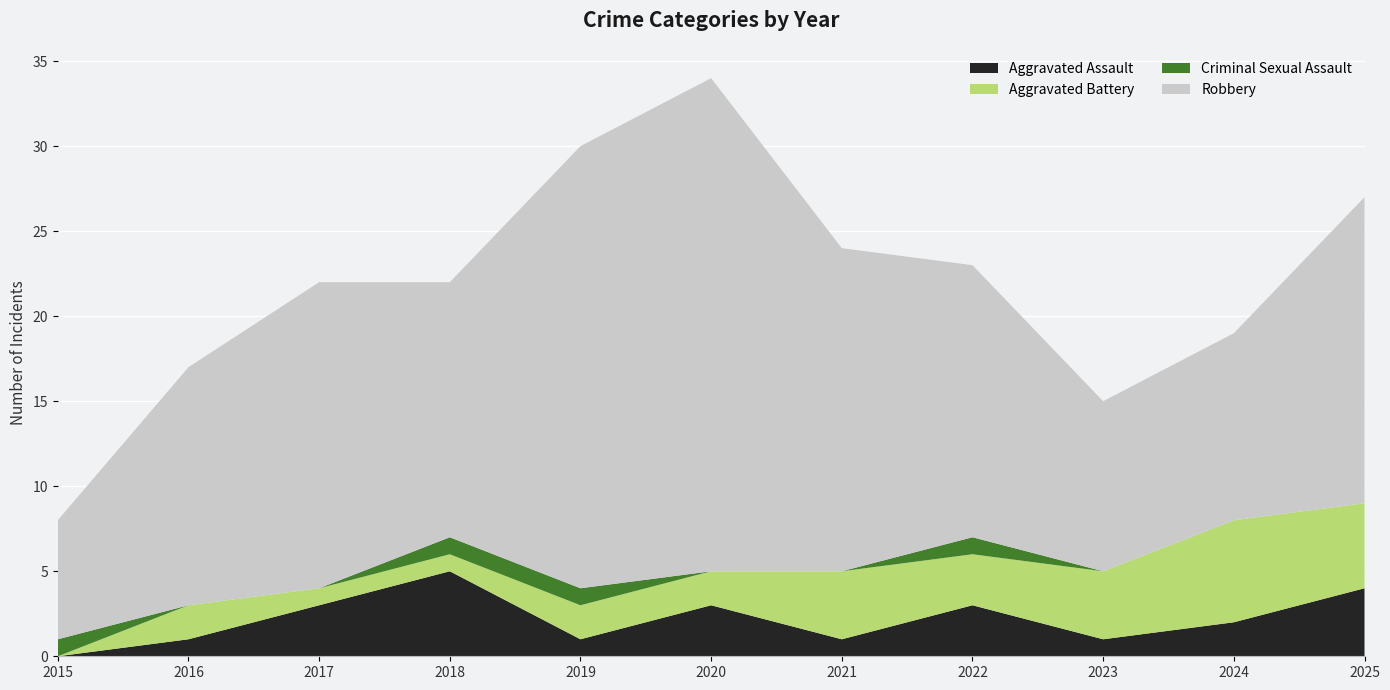

True or false: Aggravated Battery has a value of 1 at 2025.

False